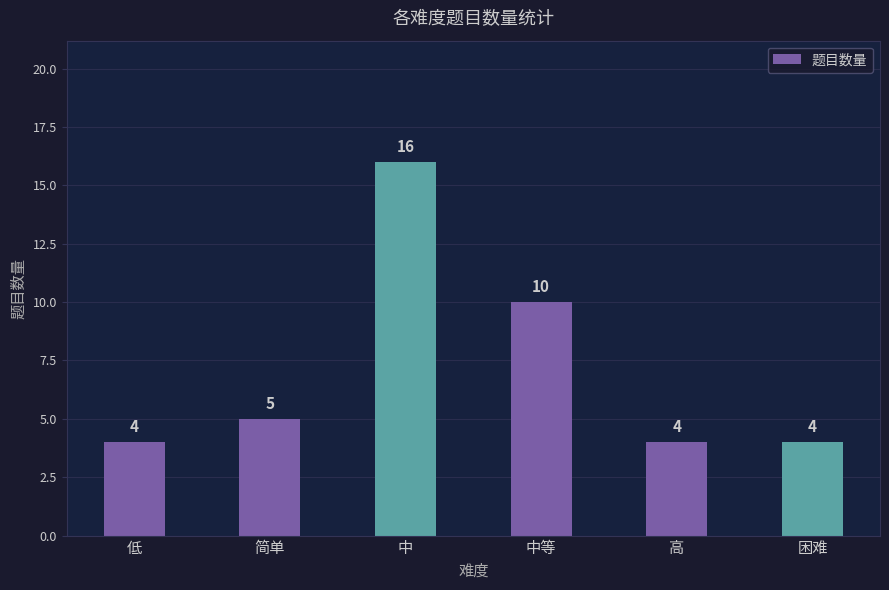

Are the bars grouped side by side (vs. stacked)?

No